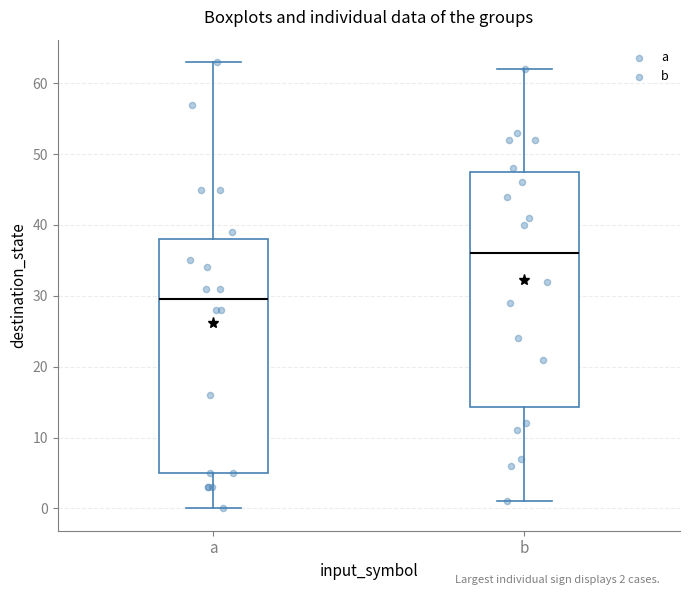

Where is the upper edge of the box for a on the y-axis? The values are not printed on the chart, so give them approximately, as read against the axis.

38